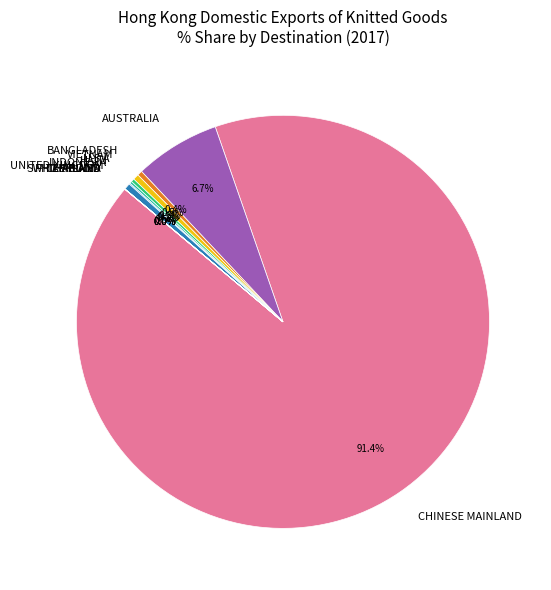

Which has a higher value, CHINESE MAINLAND or AUSTRALIA?

CHINESE MAINLAND